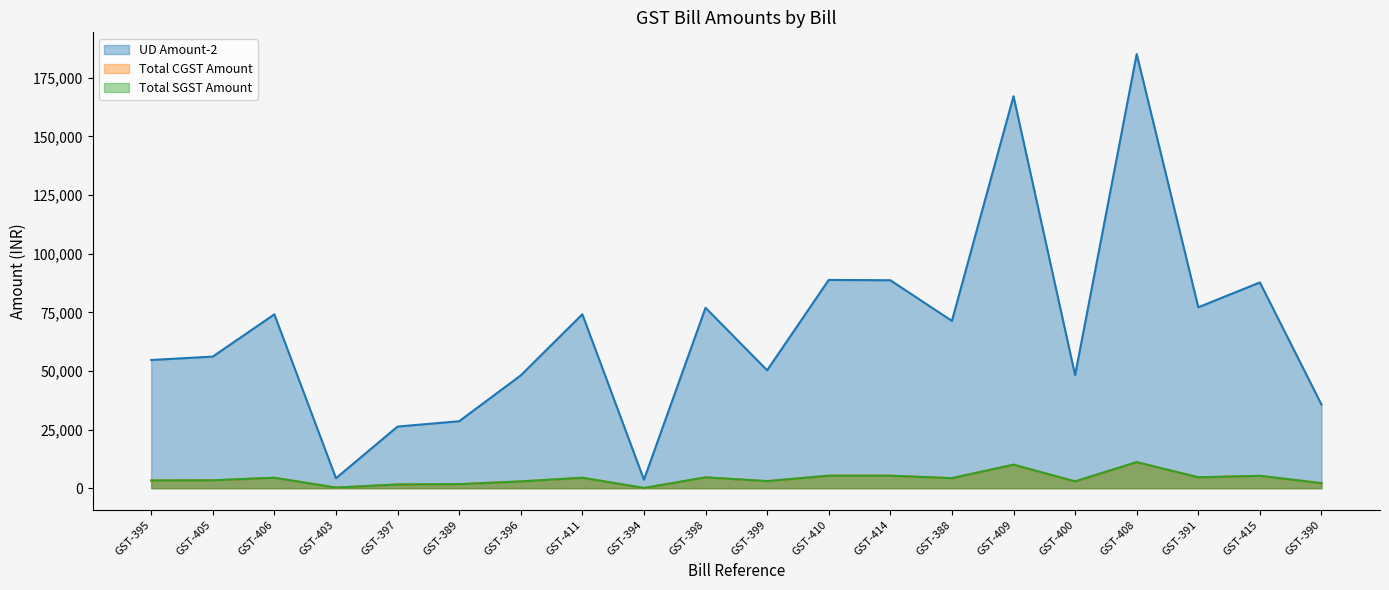

What is the total value across all series at GST-411?

83077.2